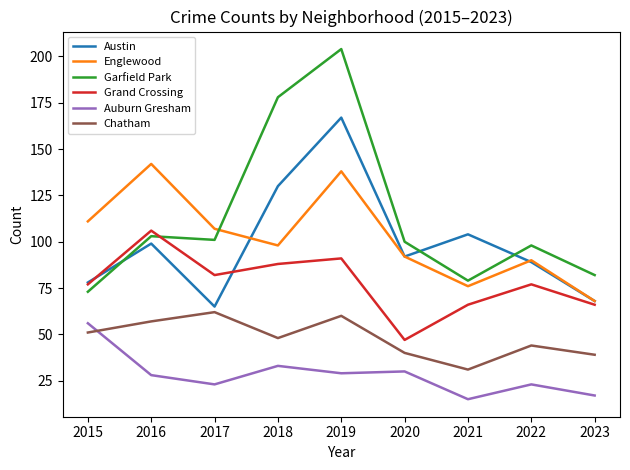

How many categories are shown in the chart?

9